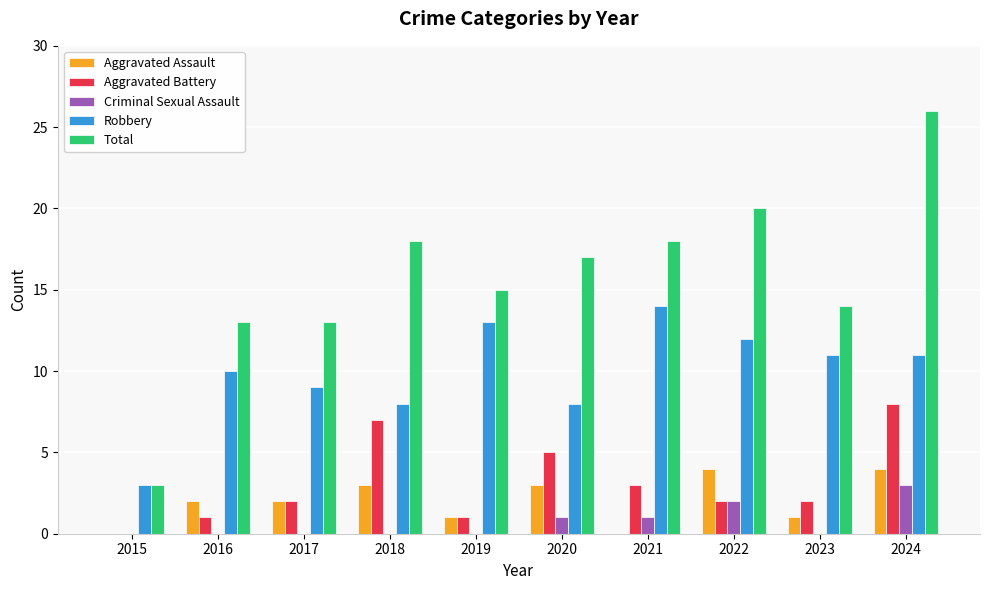

What is the sum of all Robbery values?

99